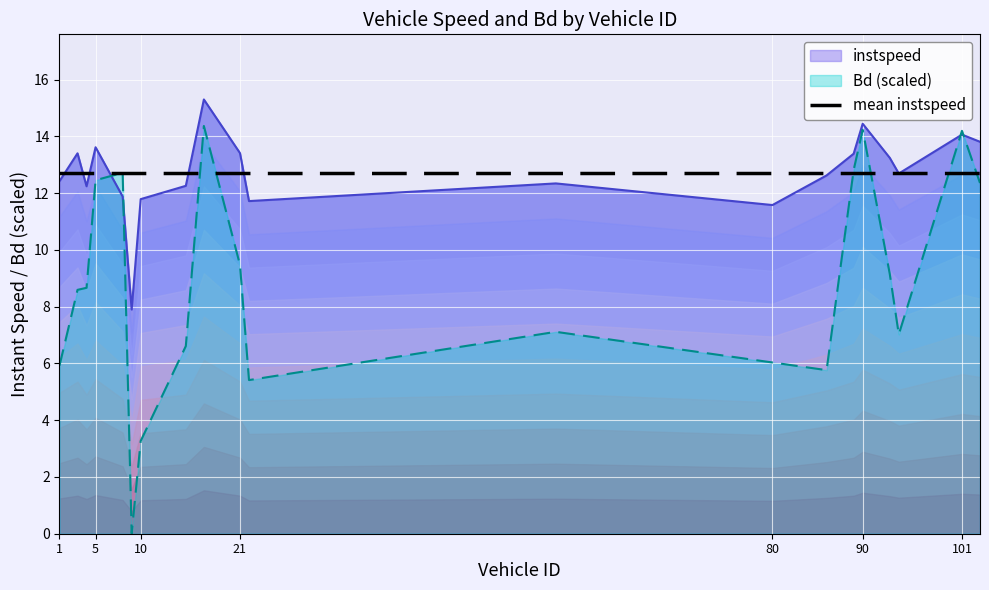

What position from the right is 15.0?

13